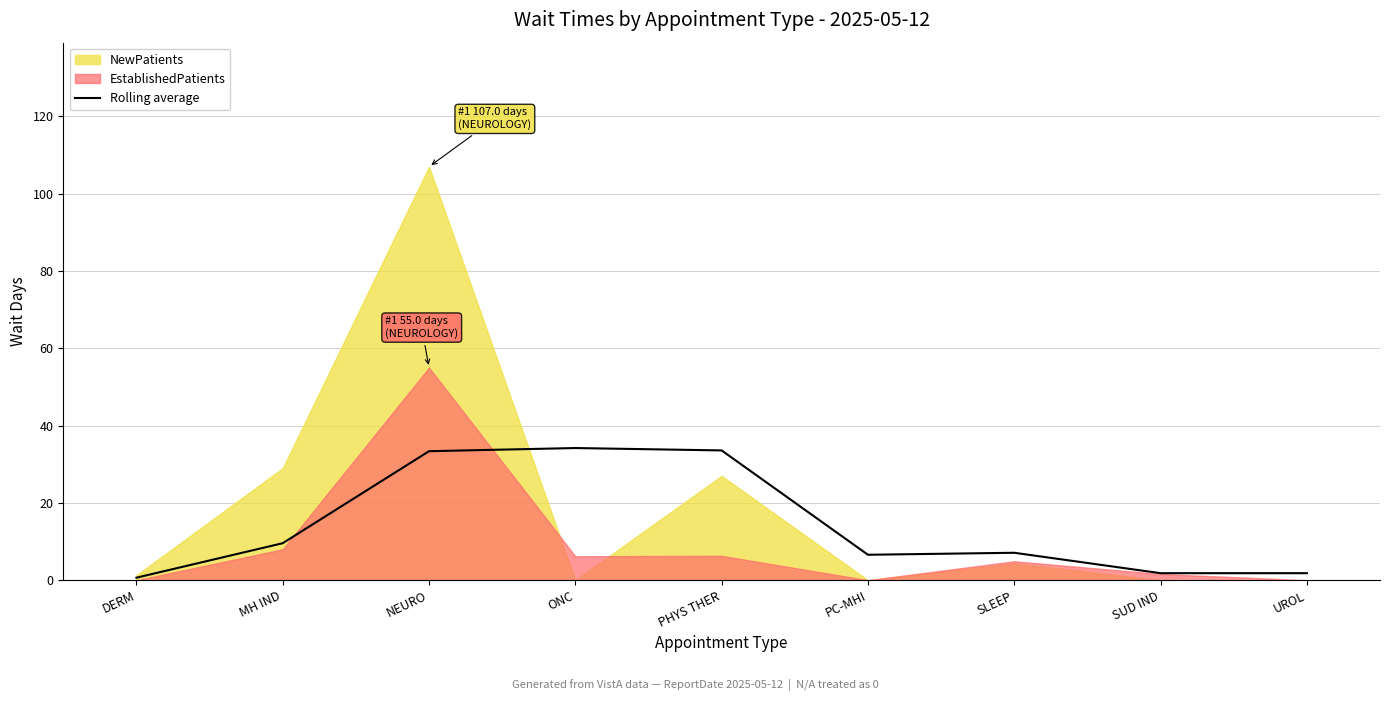

What is the value of the 2nd point from the left?

9.6